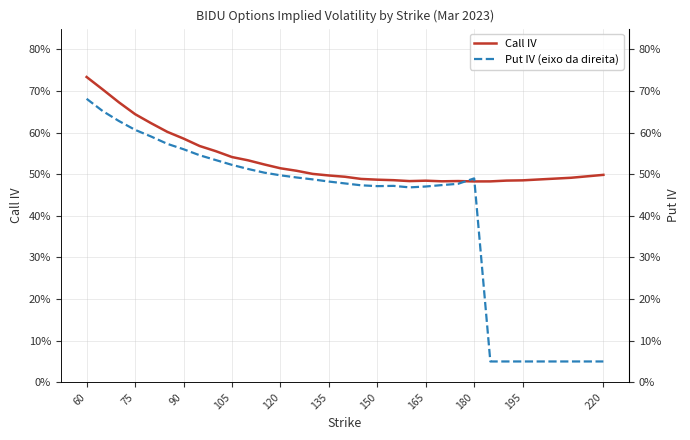

Which series has the widest spread of values?

Put IV (right axis)